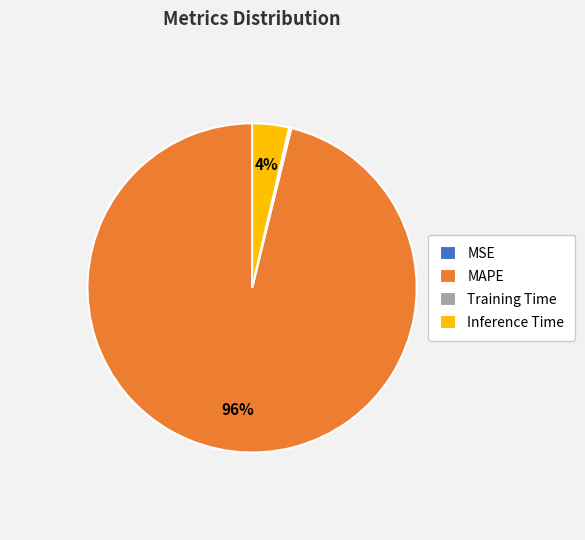

To the nearest percent, what is the average slice percentage?

25%